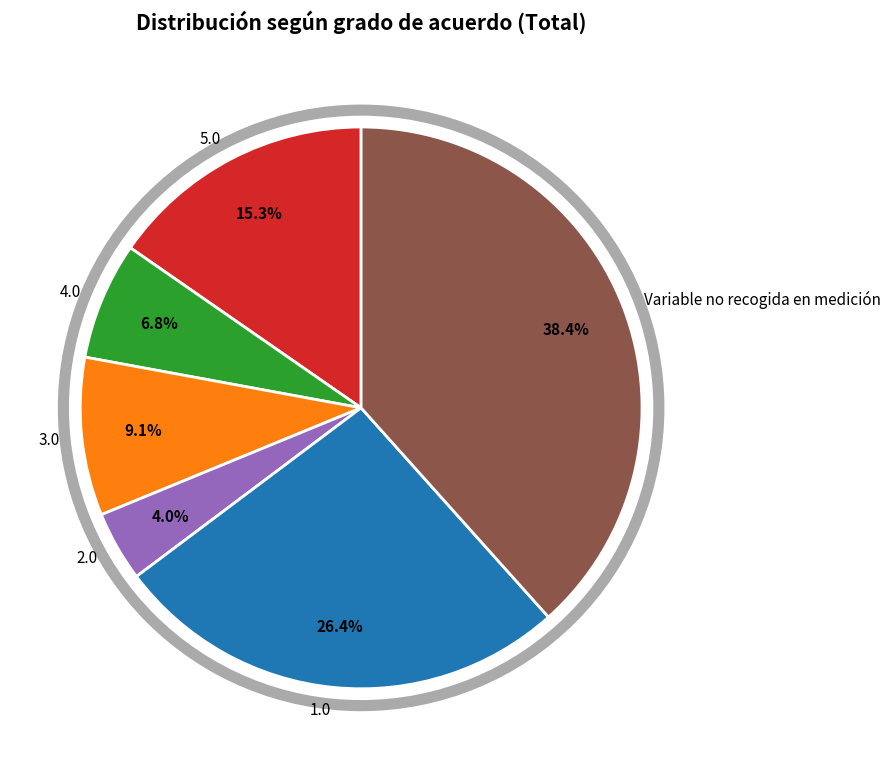

Which category has the smallest portion of the pie?

2.0